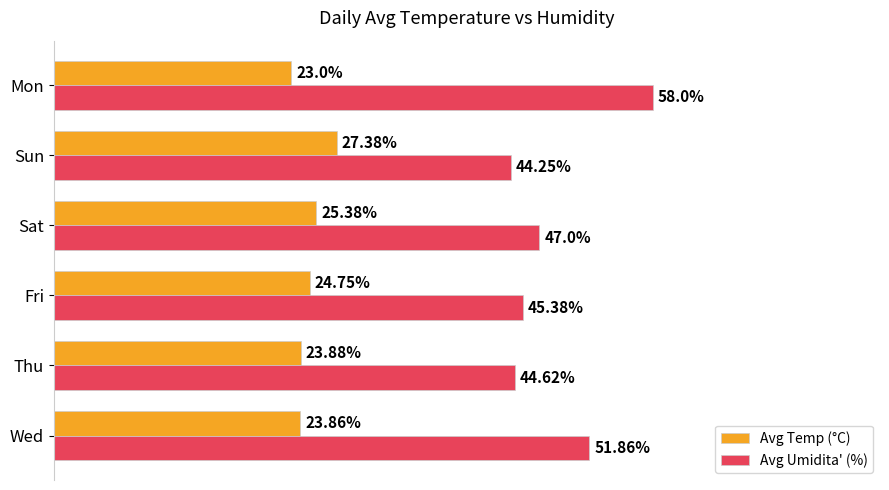

Is the value of Avg Umidita' (%) at Mon greater than the value of Avg Temp (°C) at Mon?

Yes